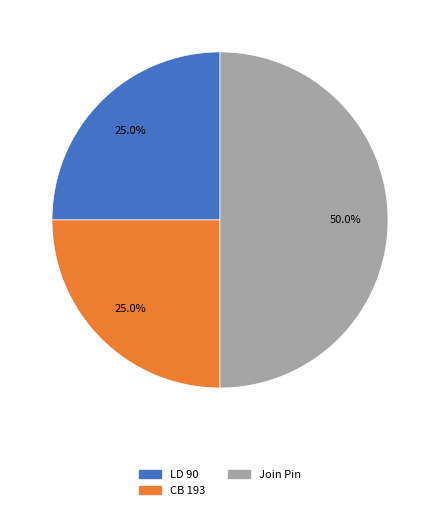

To the nearest percent, what is the difference between the LD 90 and Join Pin slice percentages?

25%